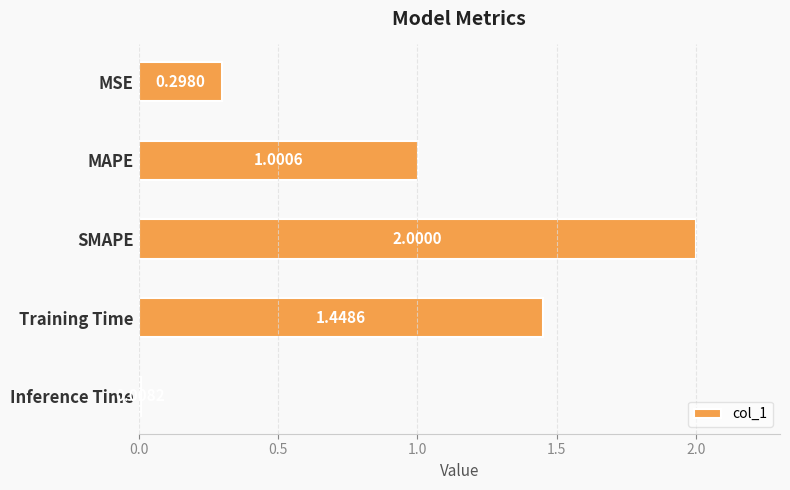

Does the chart contain any negative values?

No